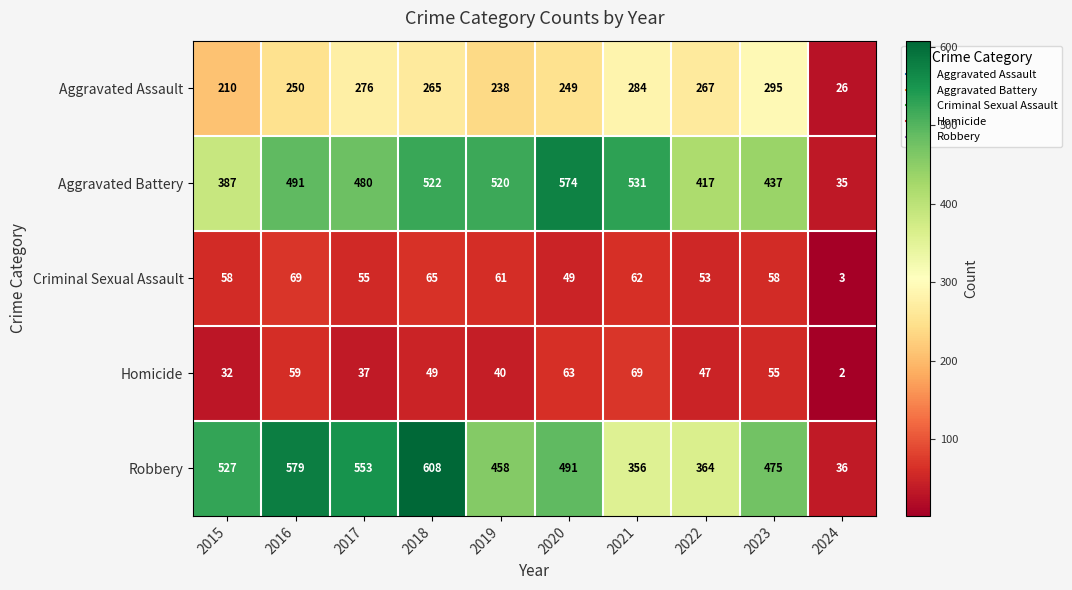

The Aggravated Assault series shows 394 at 2023. True or false?

False